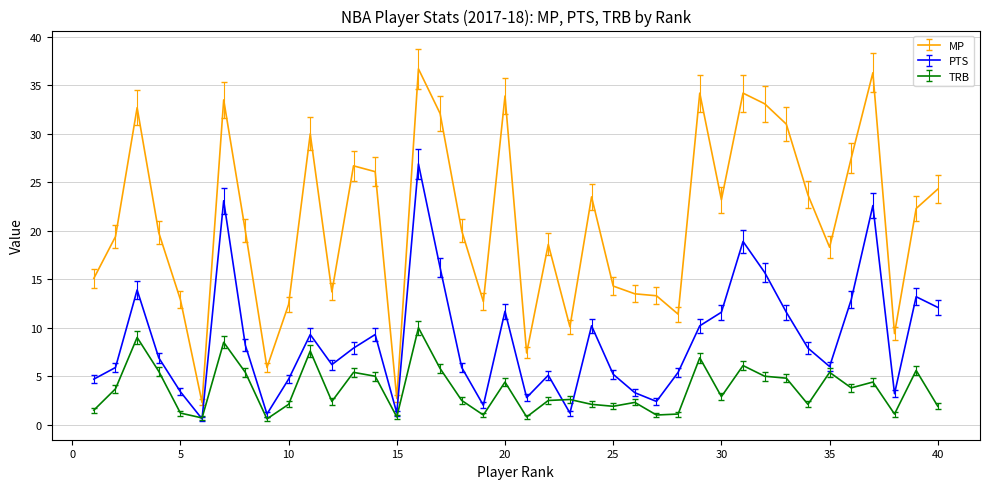

True or false: TRB and MP cross at least once.

False